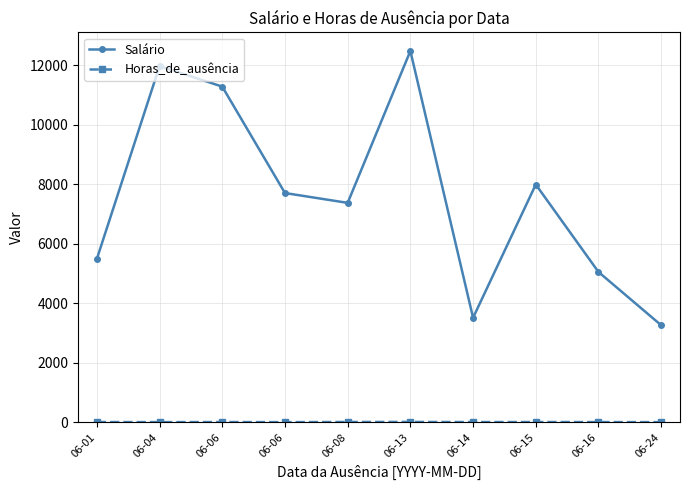

What is the difference between the maximum and minimum values in the Horas_de_ausência series?

7.0